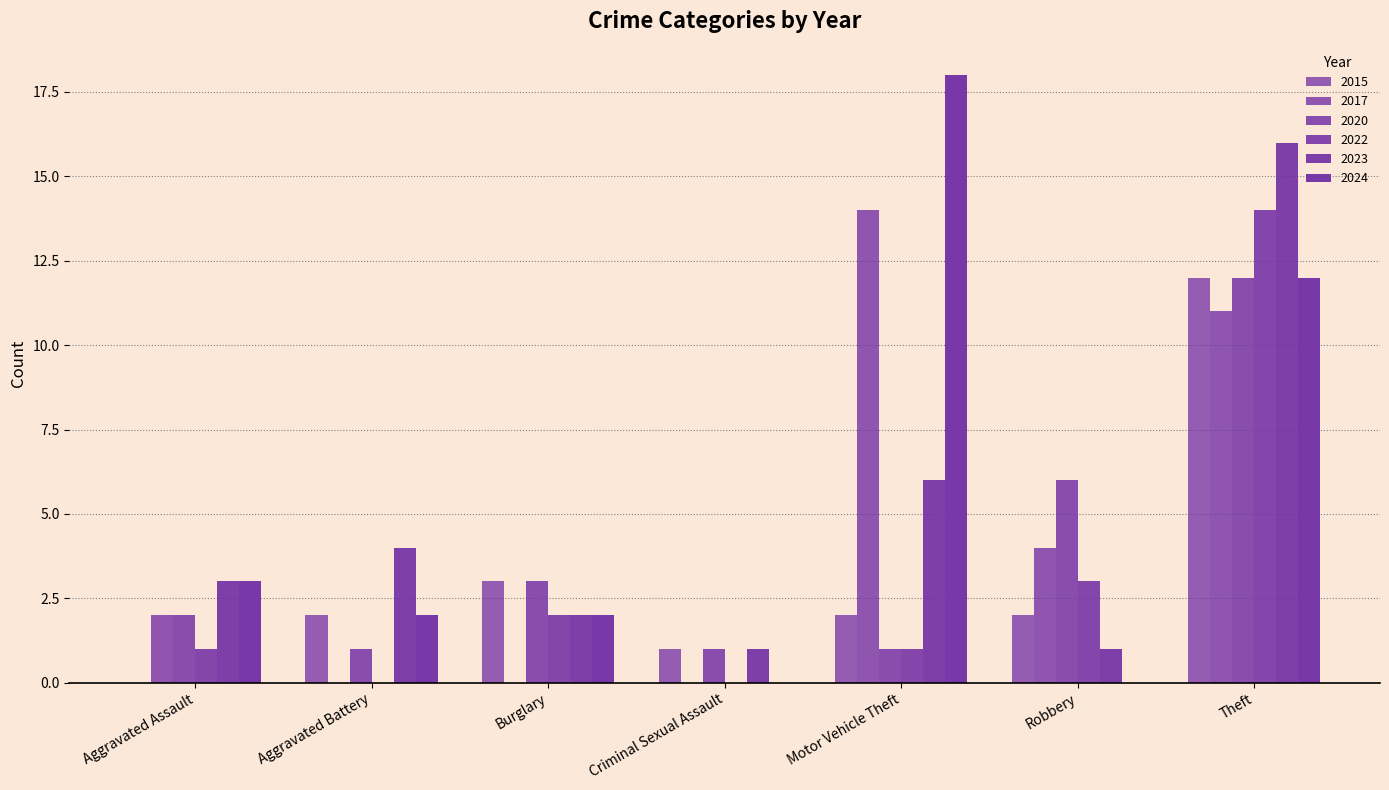

Rank the series by their maximum value, from highest to lowest.

2024, 2023, 2017, 2022, 2015, 2020